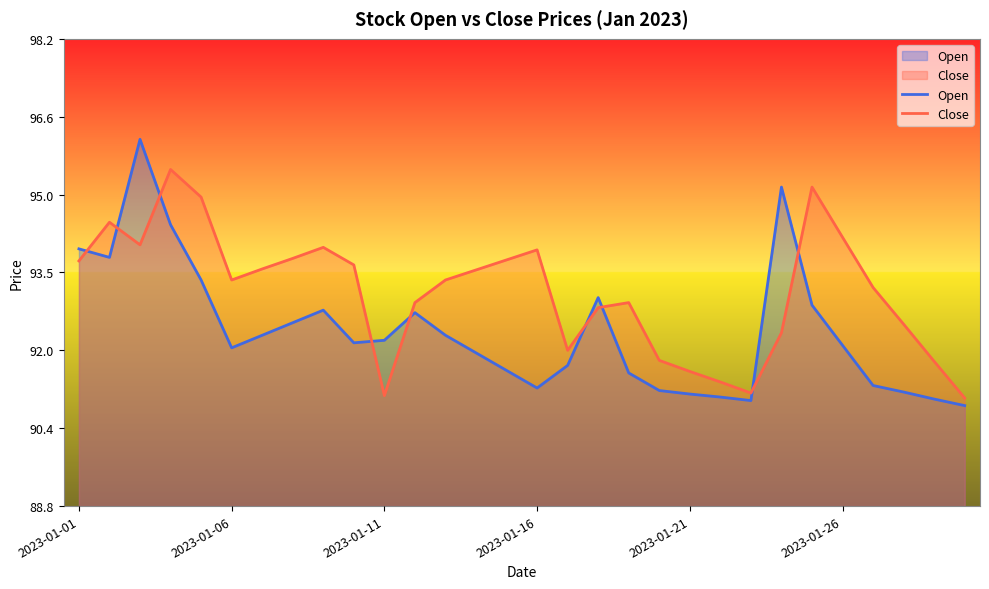

List the series in order of their peak value, highest first.

Open, Close